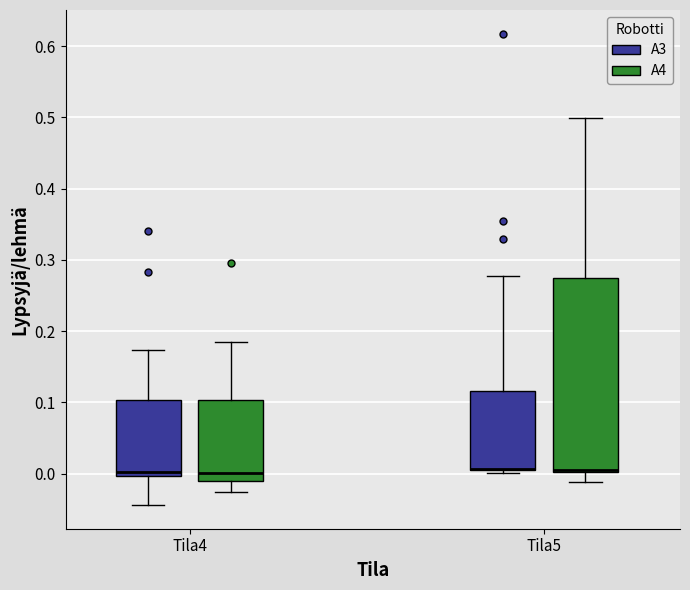

Where is the upper edge of the box for Tila4 (A3) on the y-axis? The values are not printed on the chart, so give them approximately, as read against the axis.

0.10